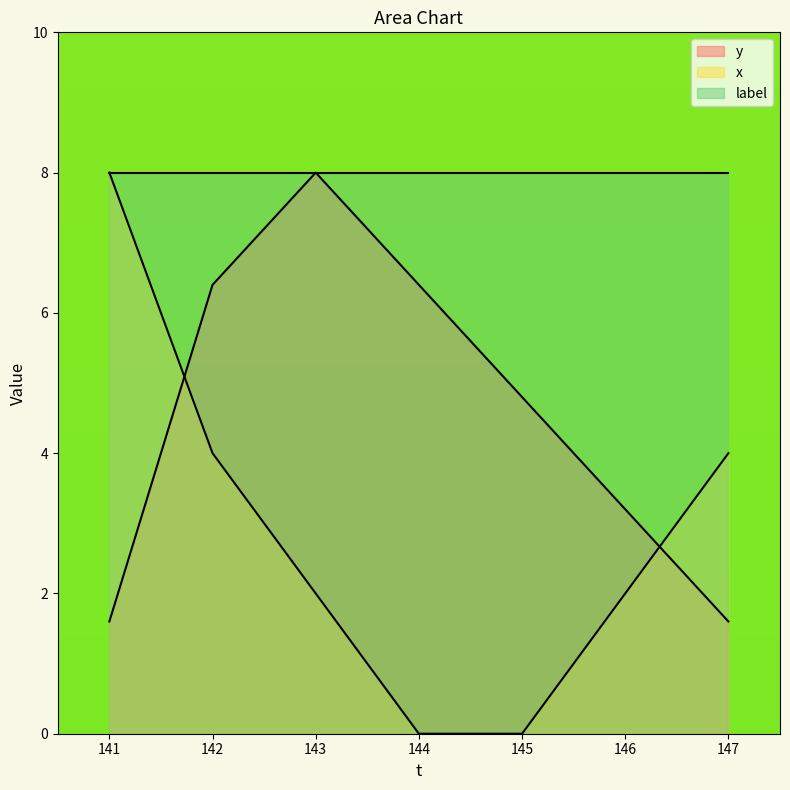

Is it true that x equals -4.1 at 145?

False